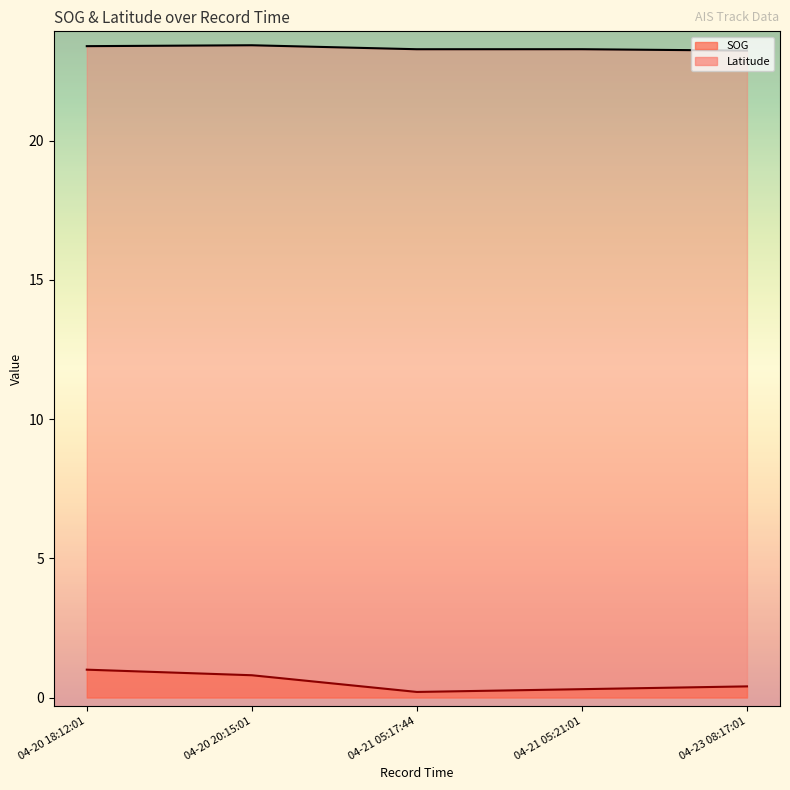

Count the number of data series in this chart.

2